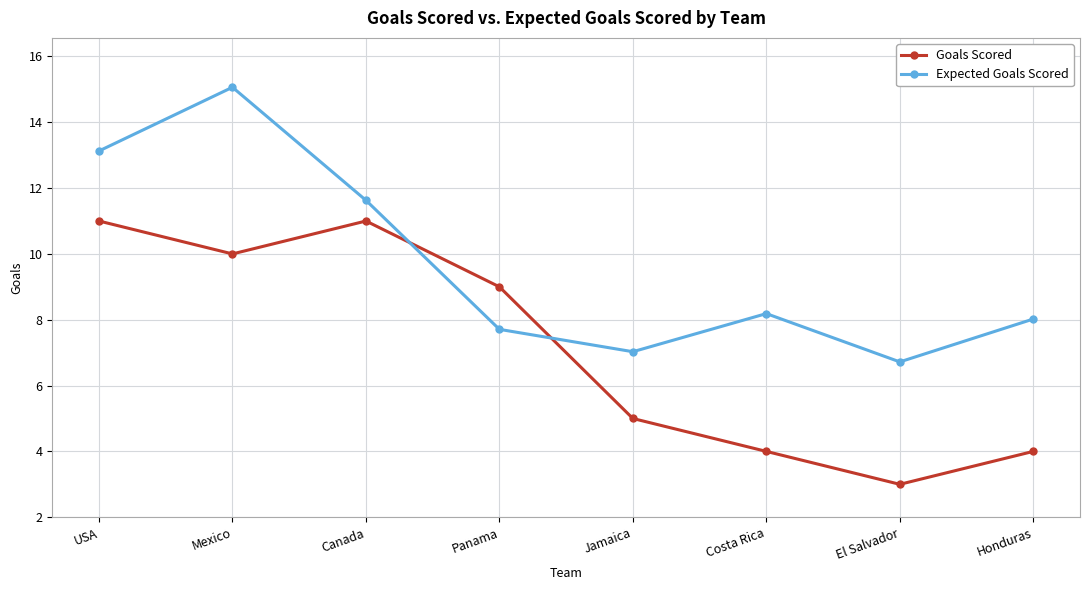

Which series has the widest spread of values?

Expected Goals Scored